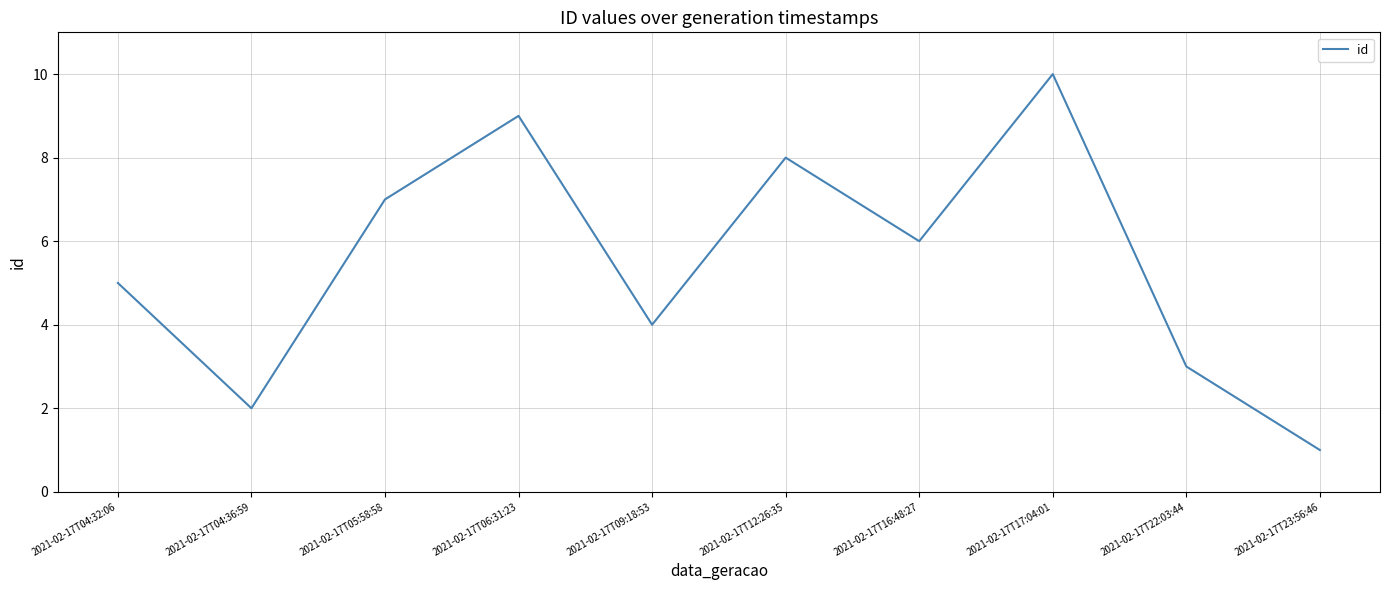

The value at 2021-02-17T22:03:44 is 4. True or false?

False